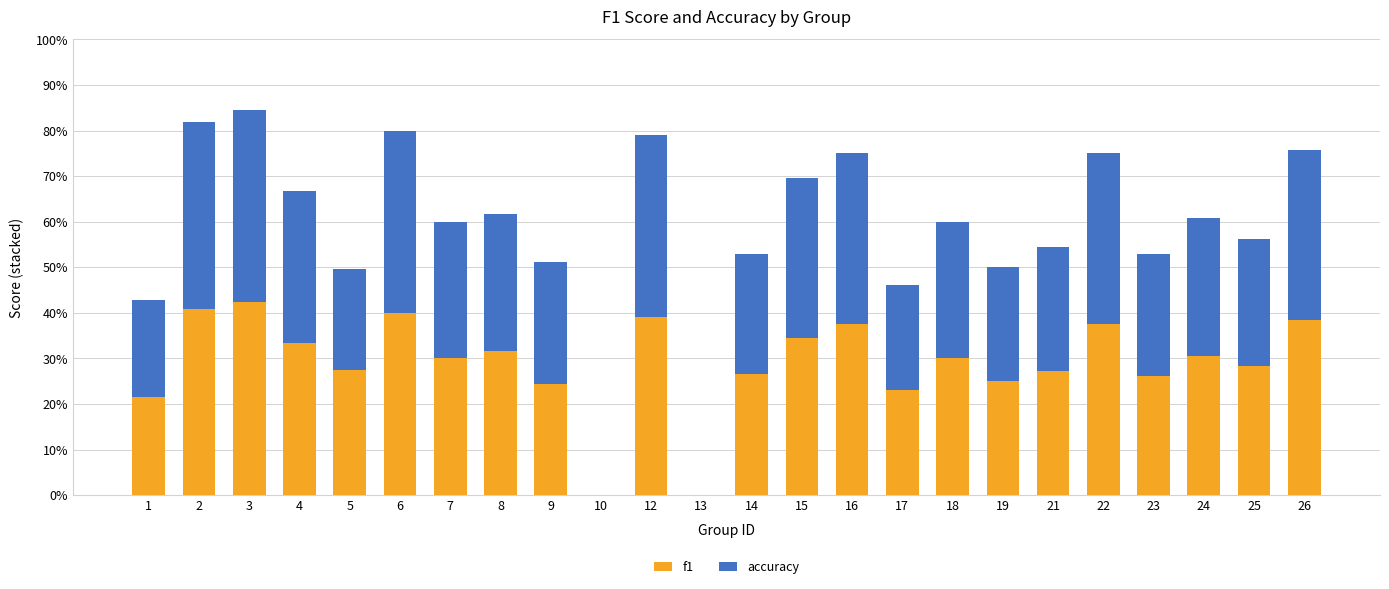

Is it true that f1 equals 1.5 at 3?

False